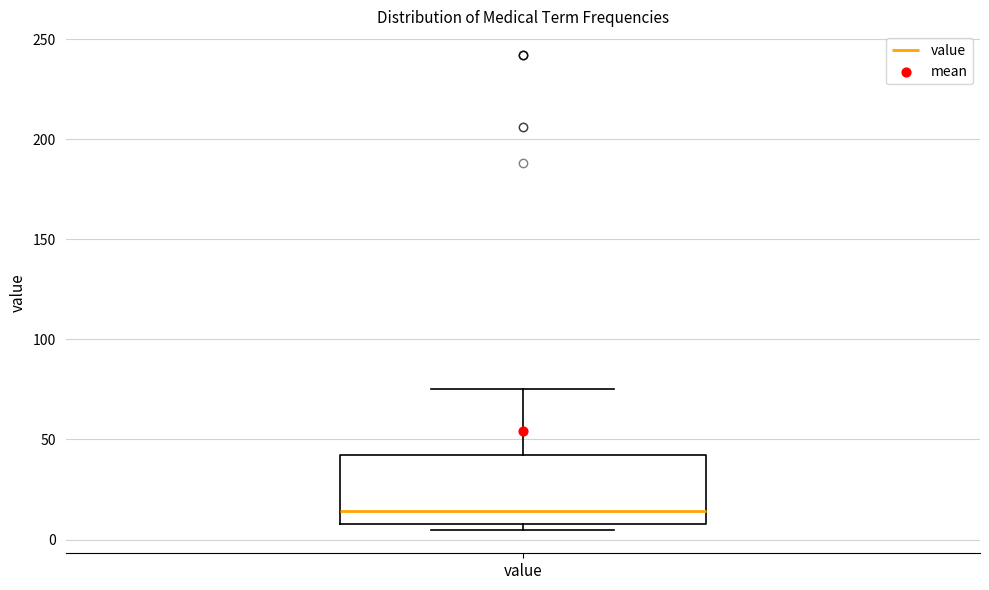

Where does the upper whisker of the box for value end on the y-axis? The values are not printed on the chart, so give them approximately, as read against the axis.

75